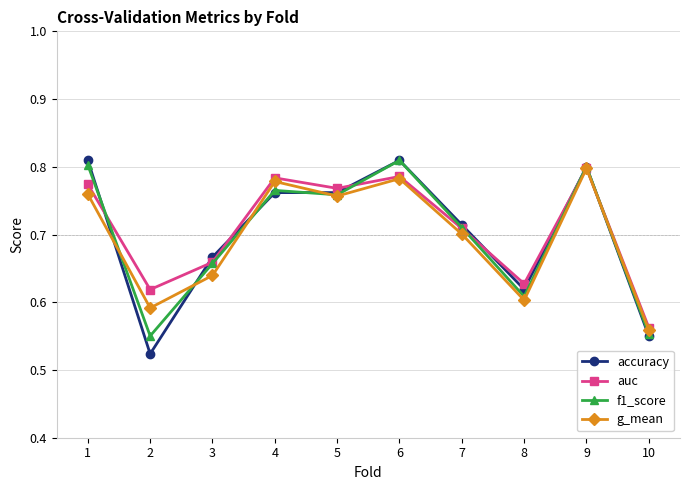

What is the total value across all series at 10?

2.2